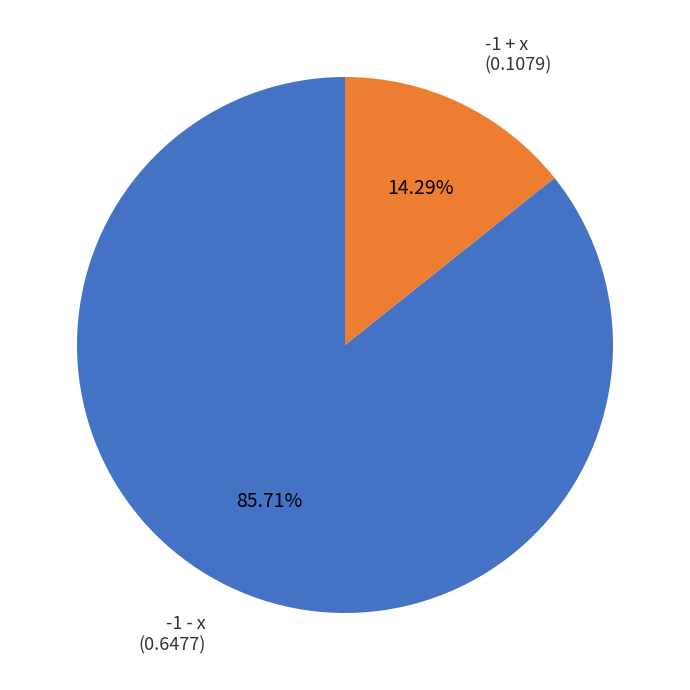

To the nearest percent, what is the average slice percentage?

50%